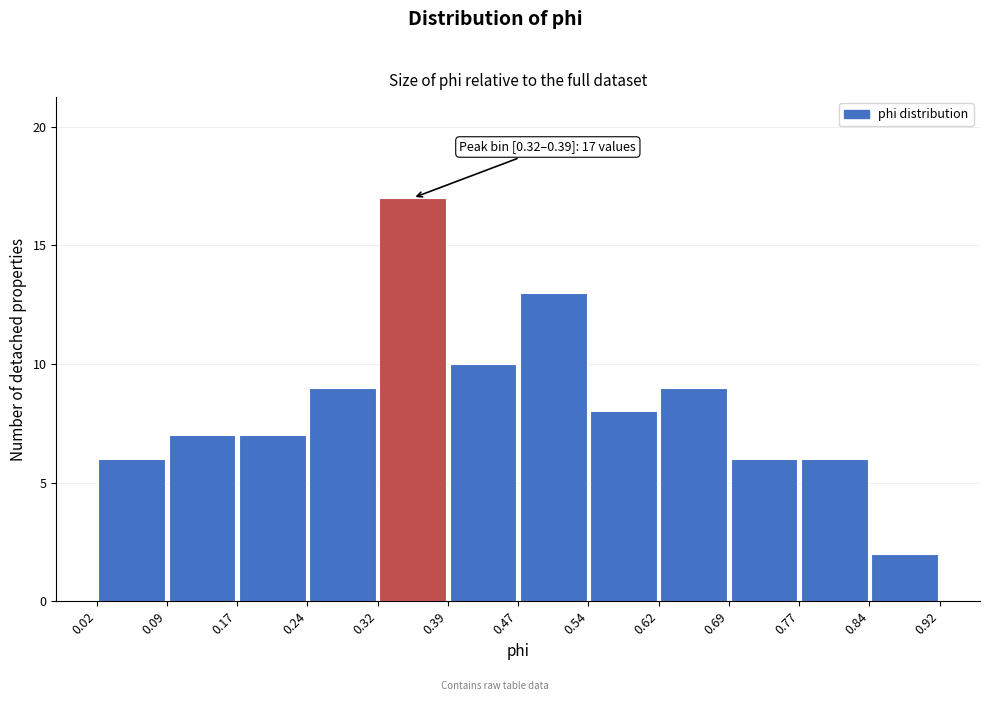

Which range on the x-axis has the tallest bar?

0.32 to 0.39